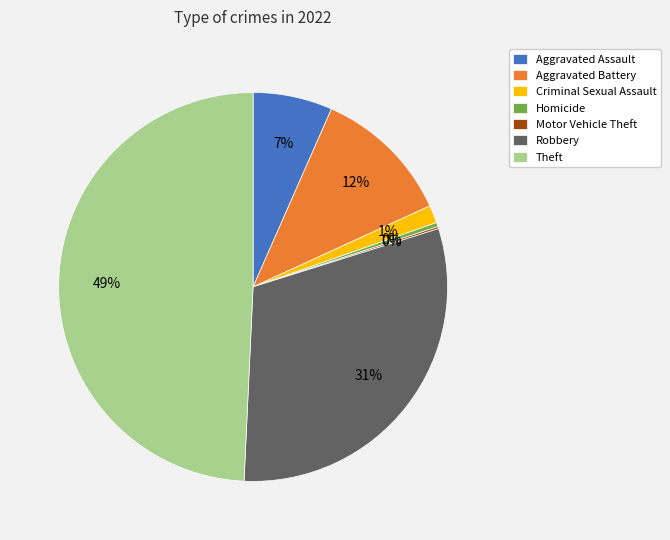

Is it true that Robbery is 31% of the pie?

True